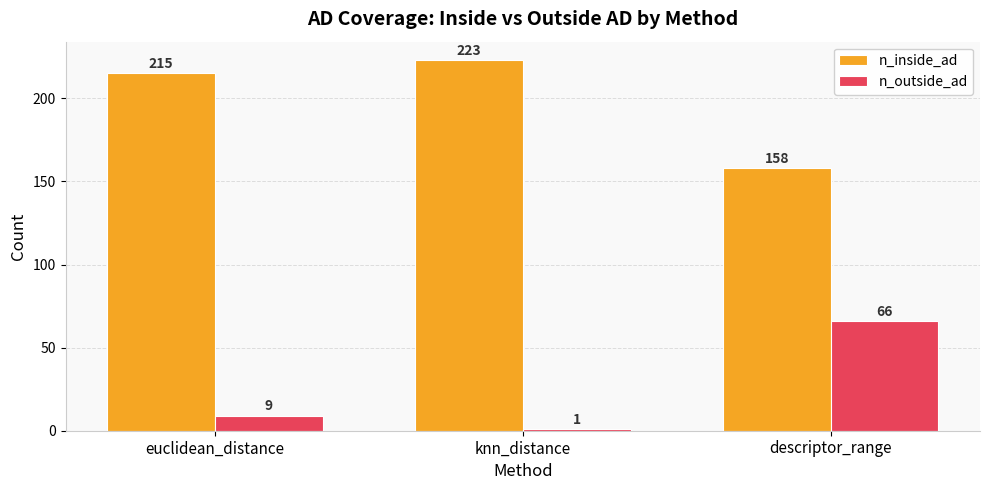

Reading left to right, what are all the values shown in this chart?

n_inside_ad: euclidean_distance=215	knn_distance=223	descriptor_range=158
n_outside_ad: euclidean_distance=9	knn_distance=1	descriptor_range=66